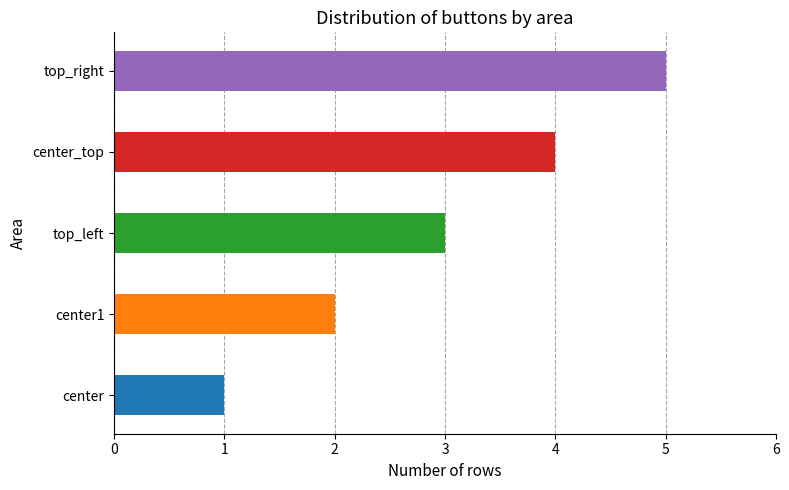

Are the bars horizontal?

Yes